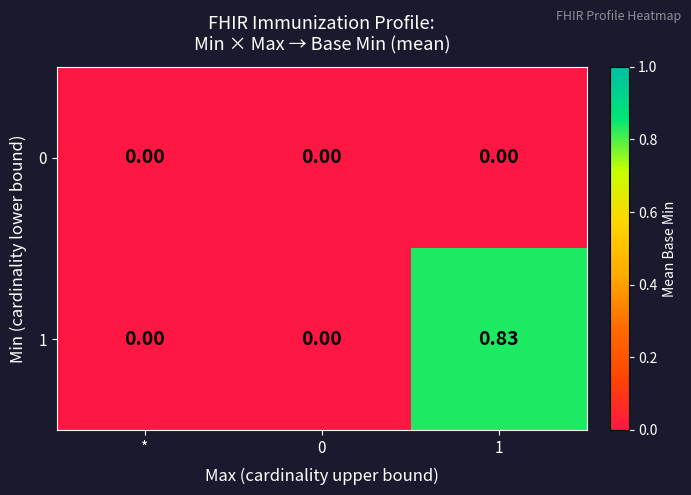

At which category does the chart reach its minimum across all series?

*